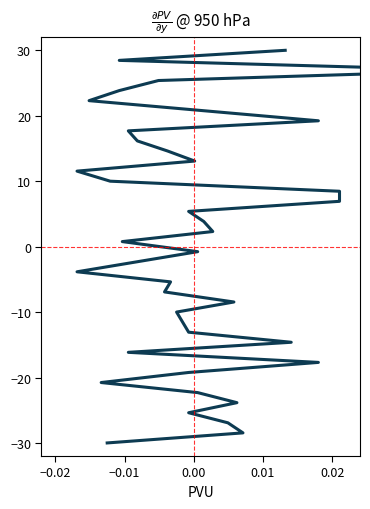

What is the greatest value displayed?

30.0